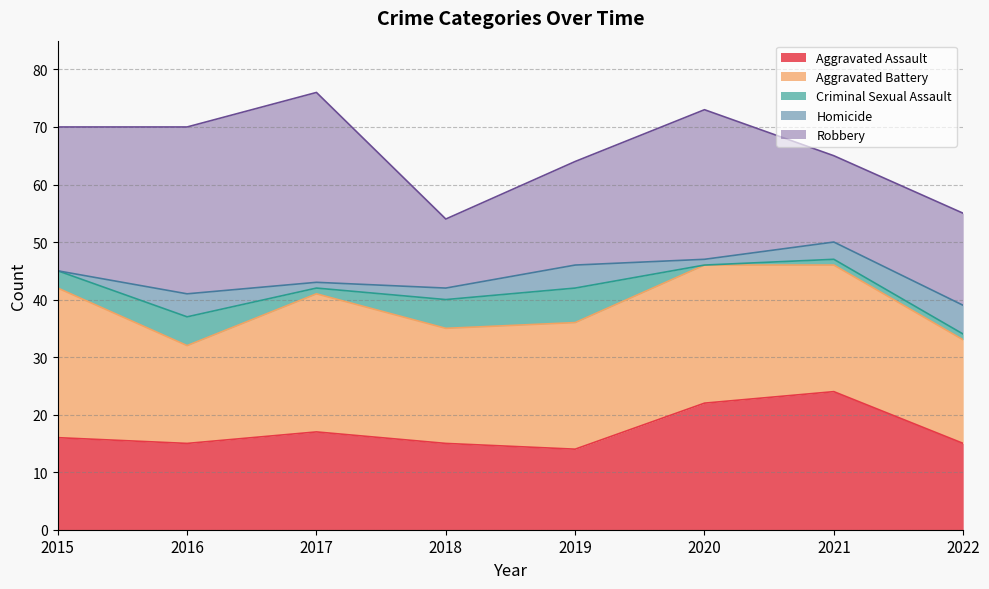

What is the sum of all Aggravated Battery values?

173